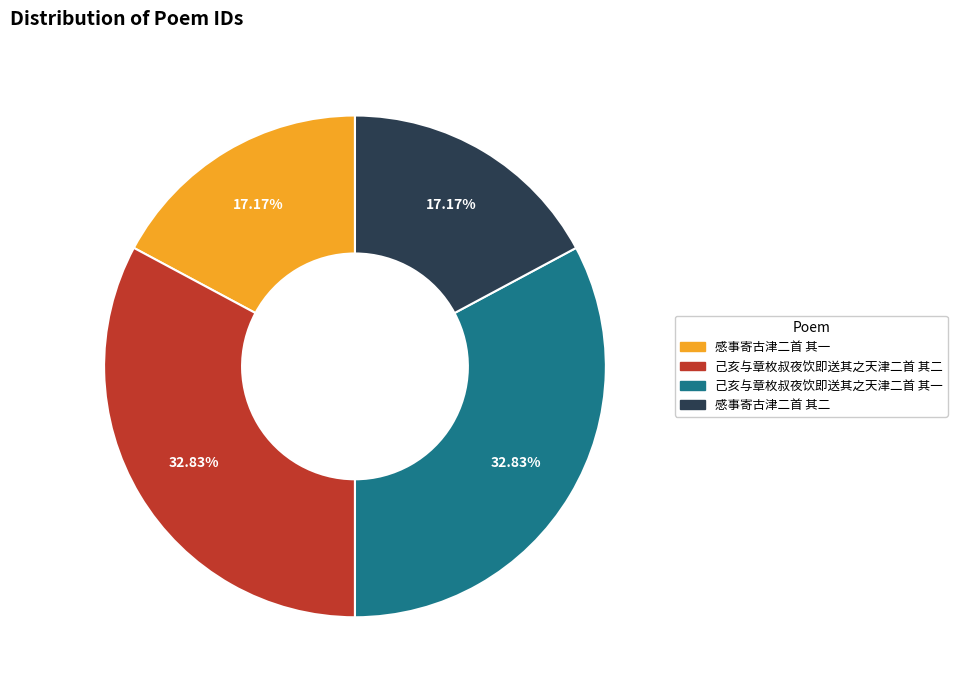

Combined, do 感事寄古津二首 其二 and 感事寄古津二首 其一 account for over 50%?

No